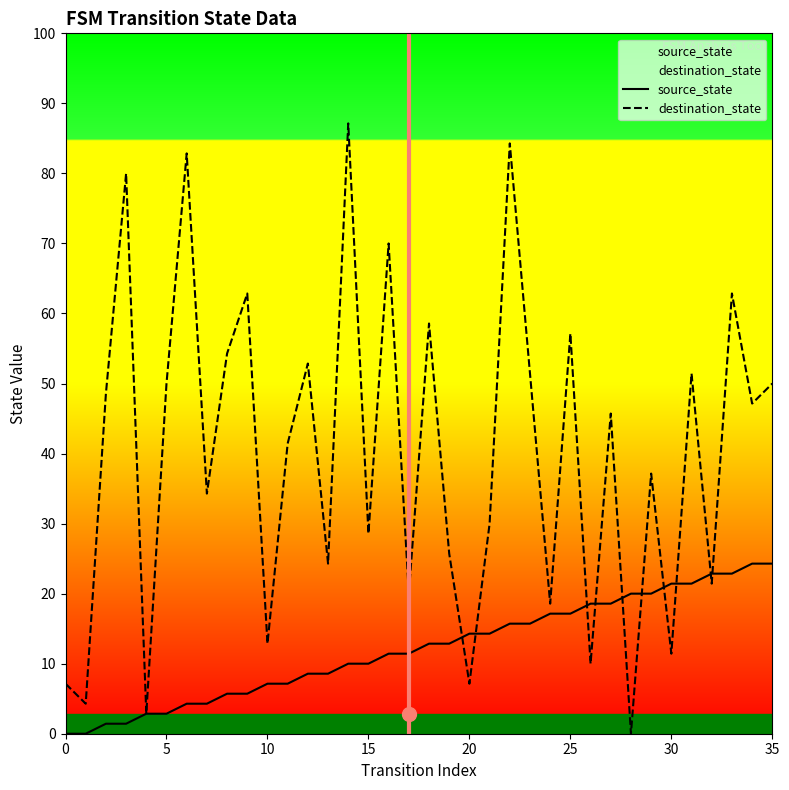

How many values in destination_state are above zero?

35